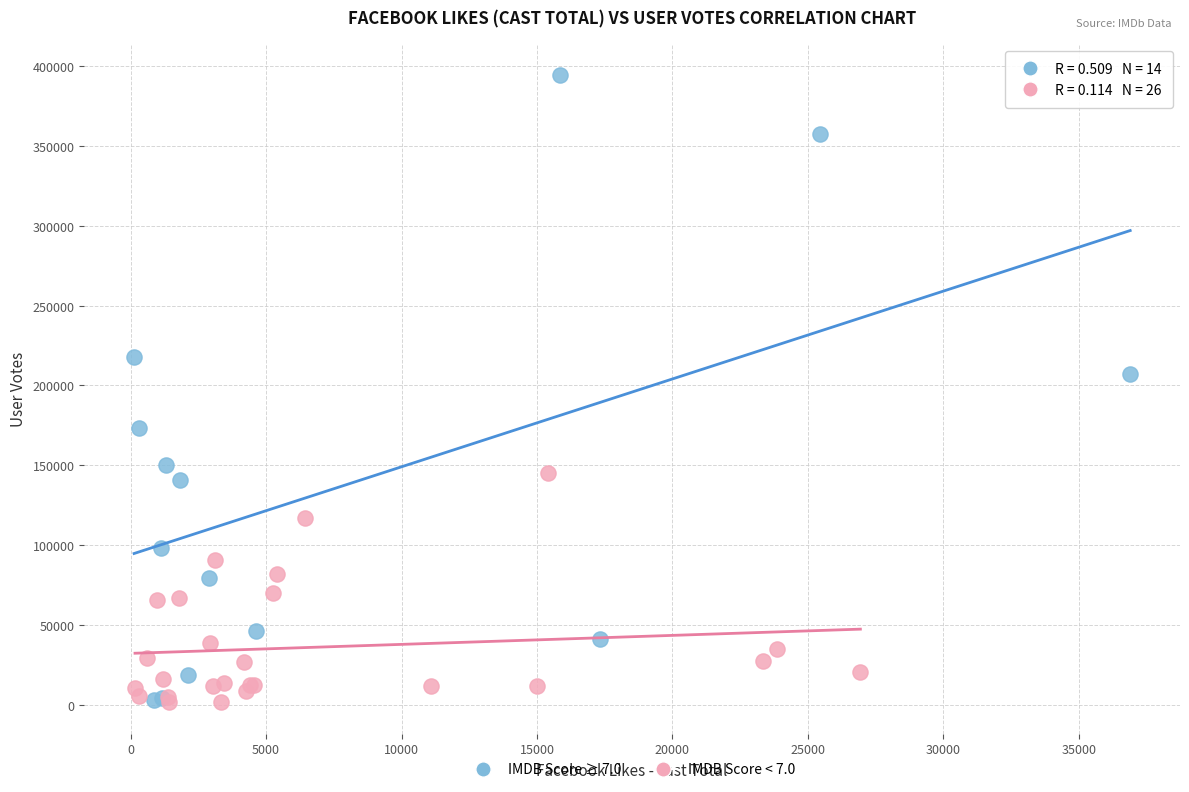

Which series has the widest spread of Y values?

IMDB Score ≥ 7.0